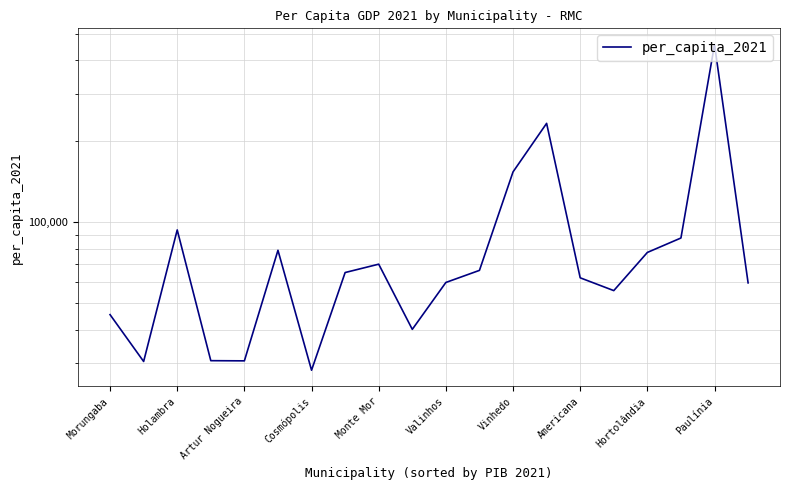

Does the chart have visible grid lines?

Yes